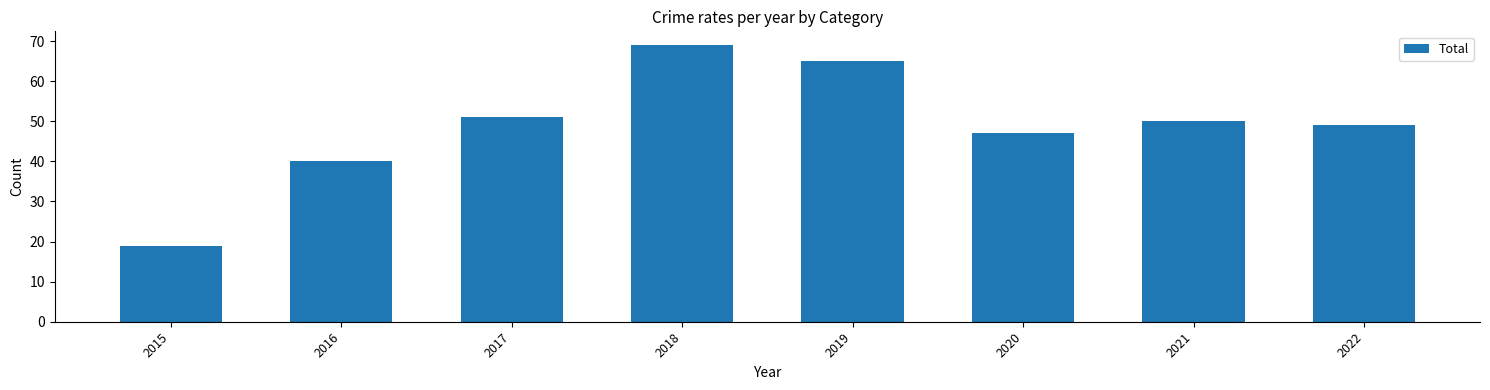

True or false: the data shows 65 at 2019.

True